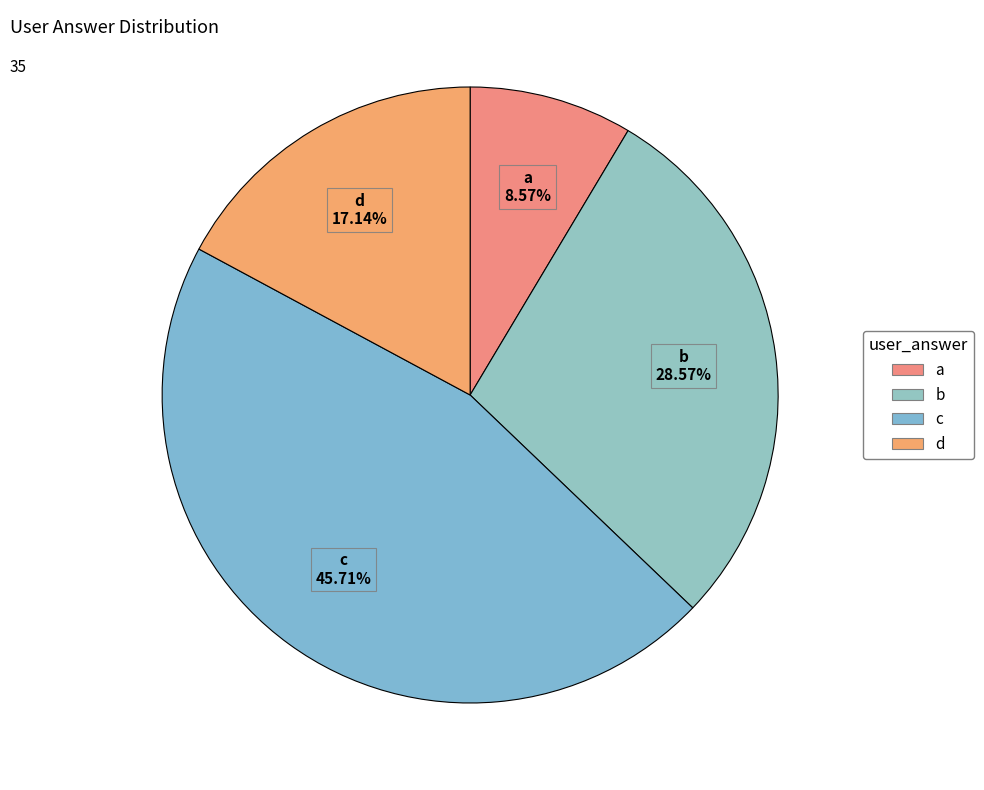

How many segments does this pie chart have?

4